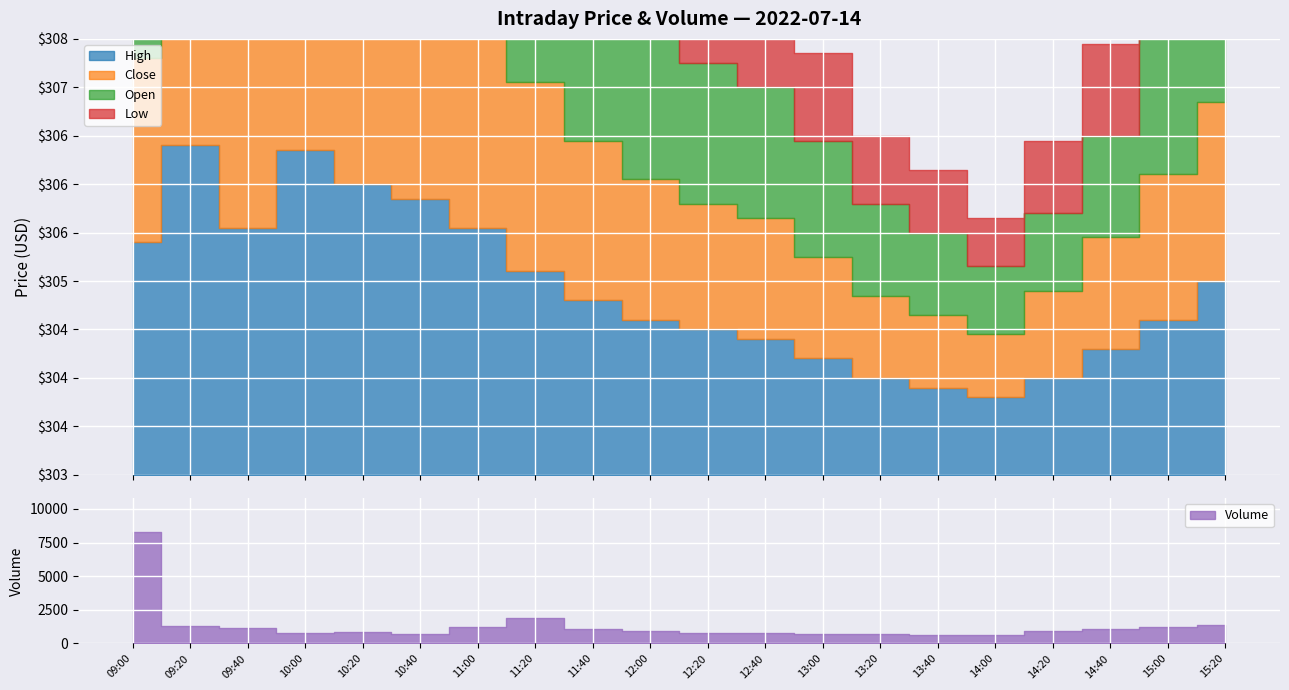

What is the value of the volume point at the 17th from the left?

900.0